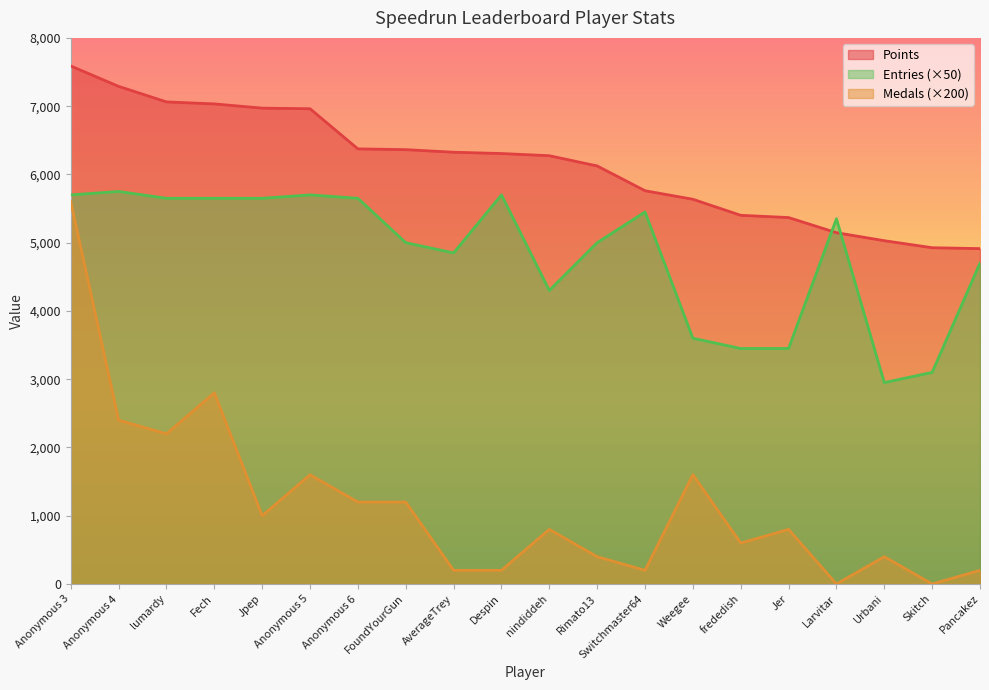

Reading left to right, list all the values displayed in this chart.

Points: 7588	7290	7062	7033	6971	6962	6374	6363	6325	6306	6274	6124	5761	5636	5401	5368	5146	5029	4926	4913
Medals: 5600	2400	2200	2800	1000	1600	1200	1200	200	200	800	400	200	1600	600	800	0	400	0	200
Entries: 5700	5750	5650	5650	5650	5700	5650	5000	4850	5700	4300	5000	5450	3600	3450	3450	5350	2950	3100	4700